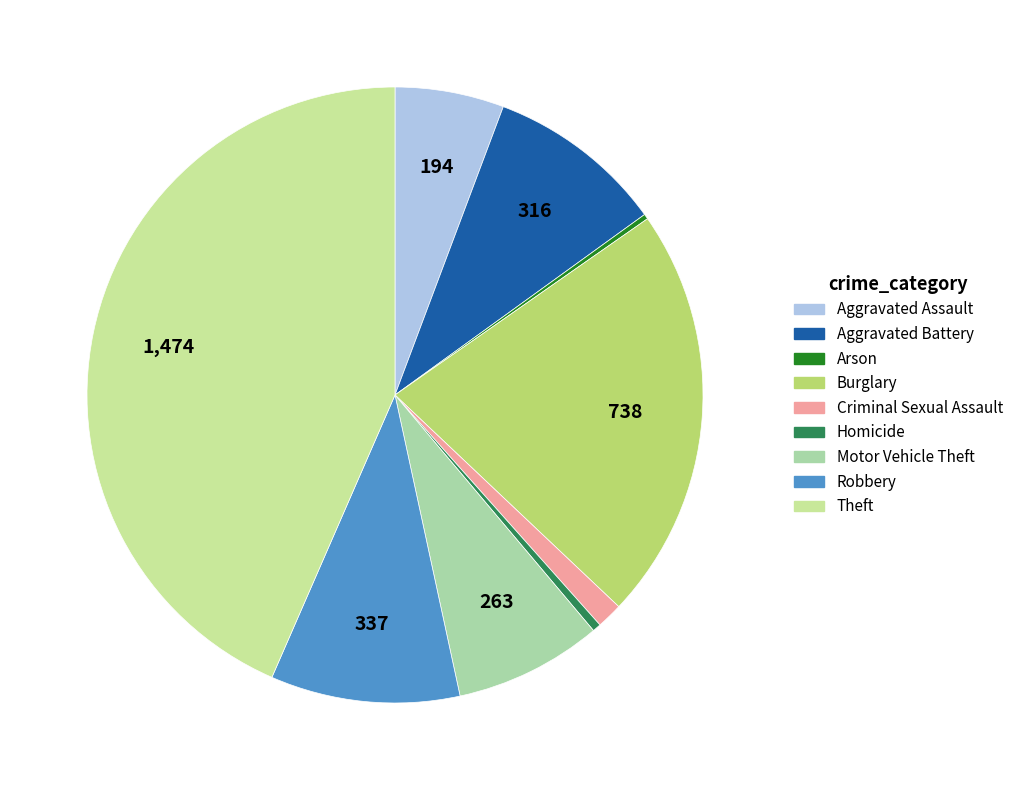

What is the smallest slice in the pie chart?

Arson